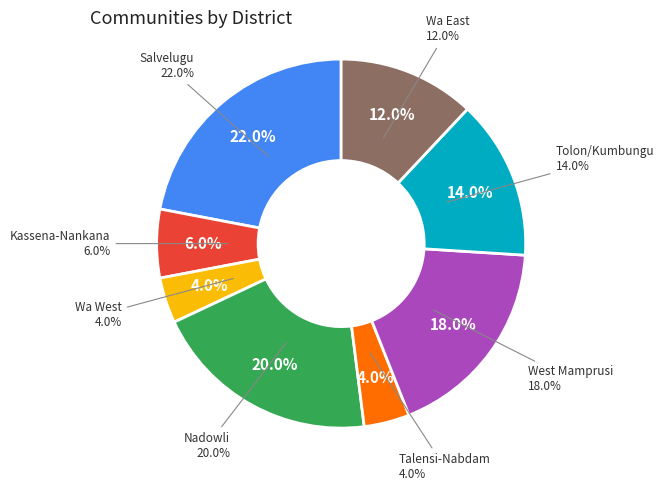

What is the largest slice in the pie chart?

Salvelugu